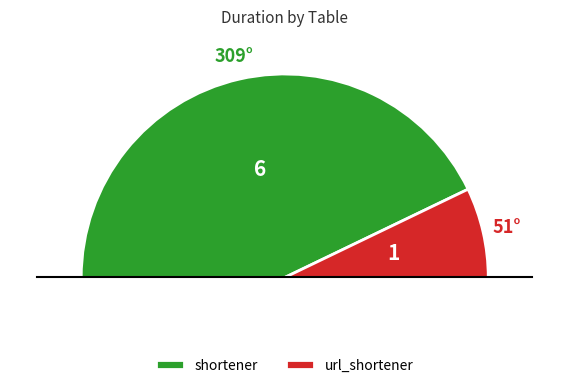

What percentage is NOT represented by shortener?

14.3%